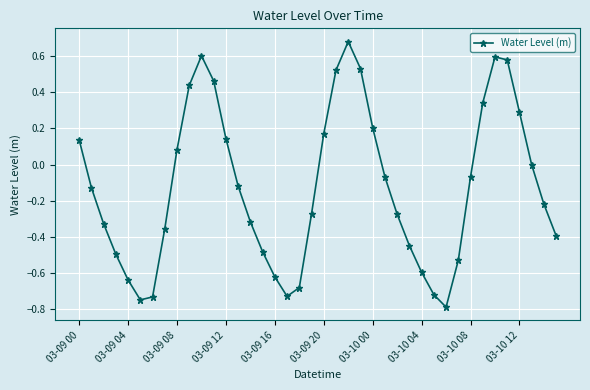

How many interior local valleys (lower than both neighbors) does the data have?

3